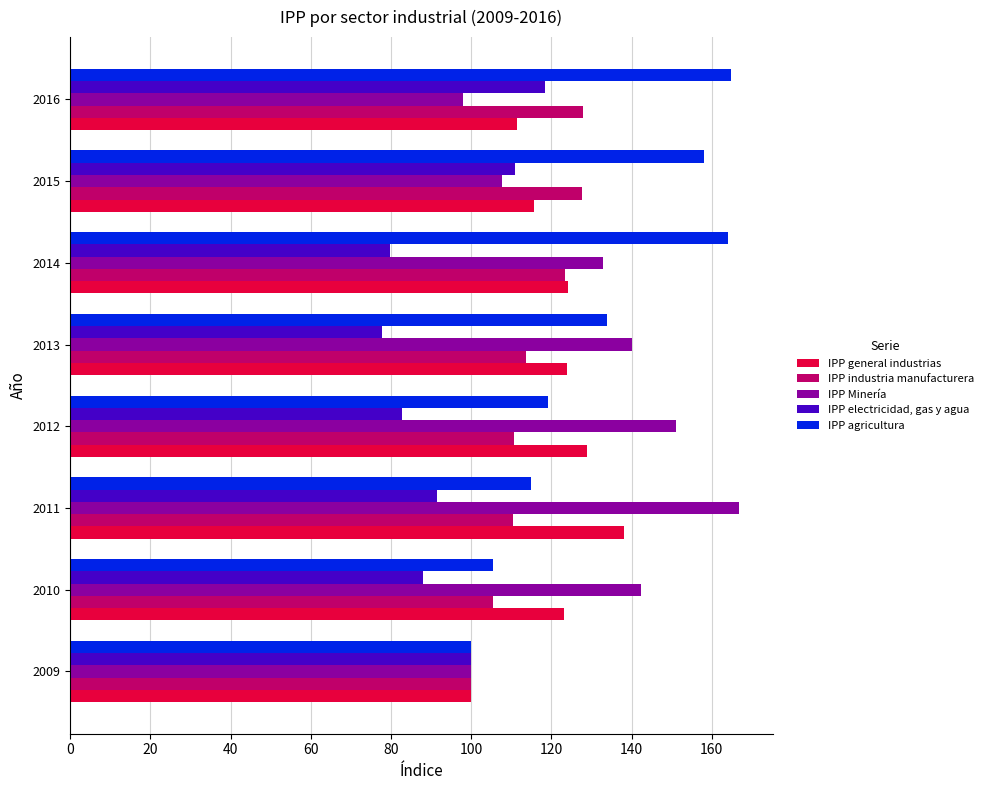

The IPP industria manufacturera series shows 69.2 at 2010. True or false?

False